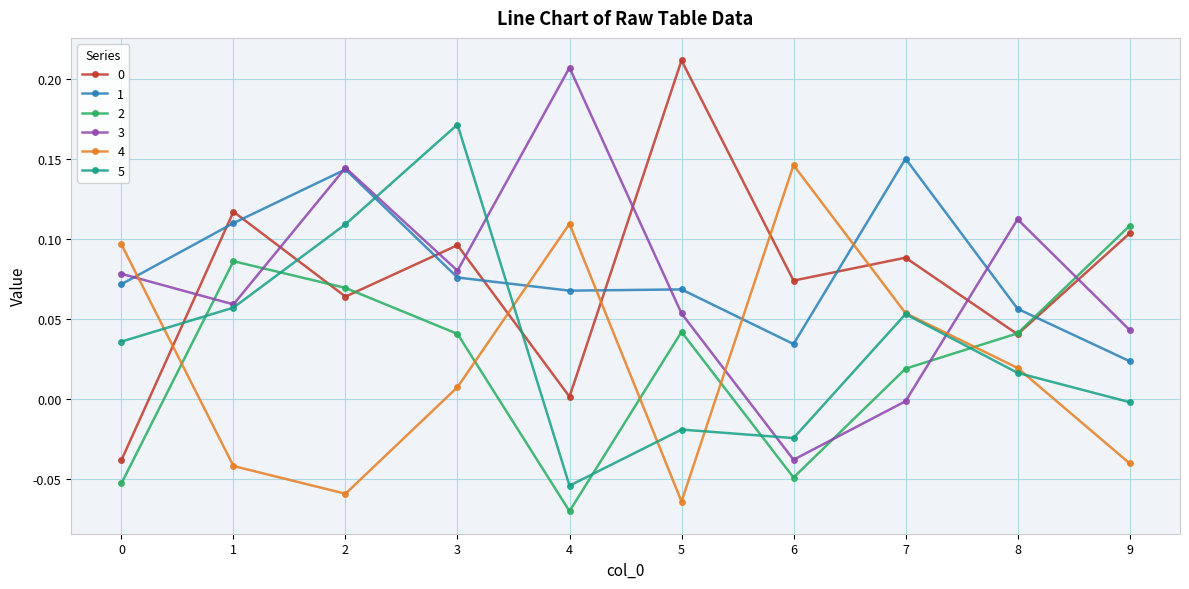

Which category has the lowest value in the 1 series?

9